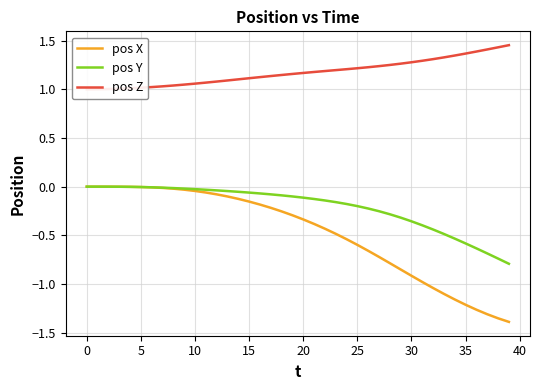

Does the chart have visible grid lines?

Yes